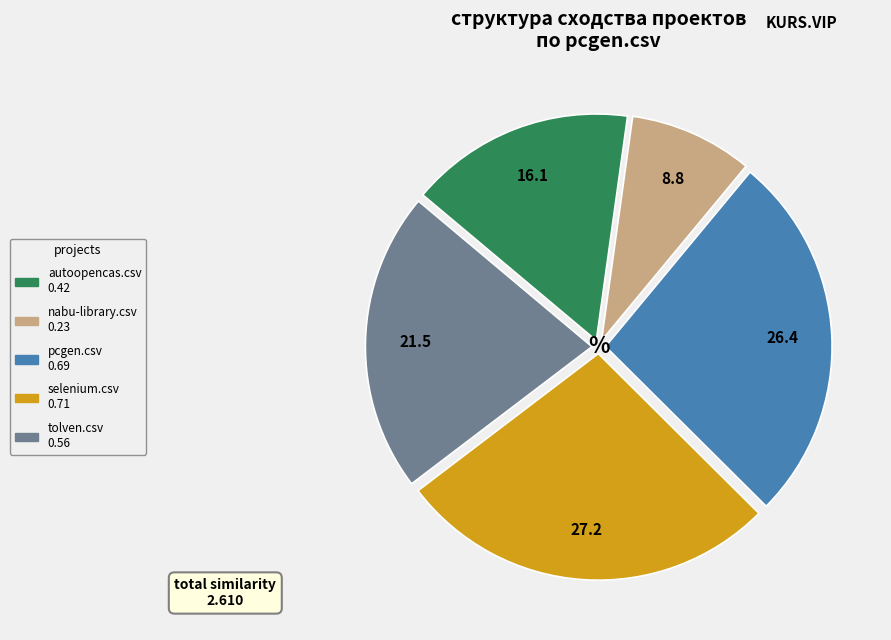

True or false: selenium.csv accounts for 27% of the total.

True